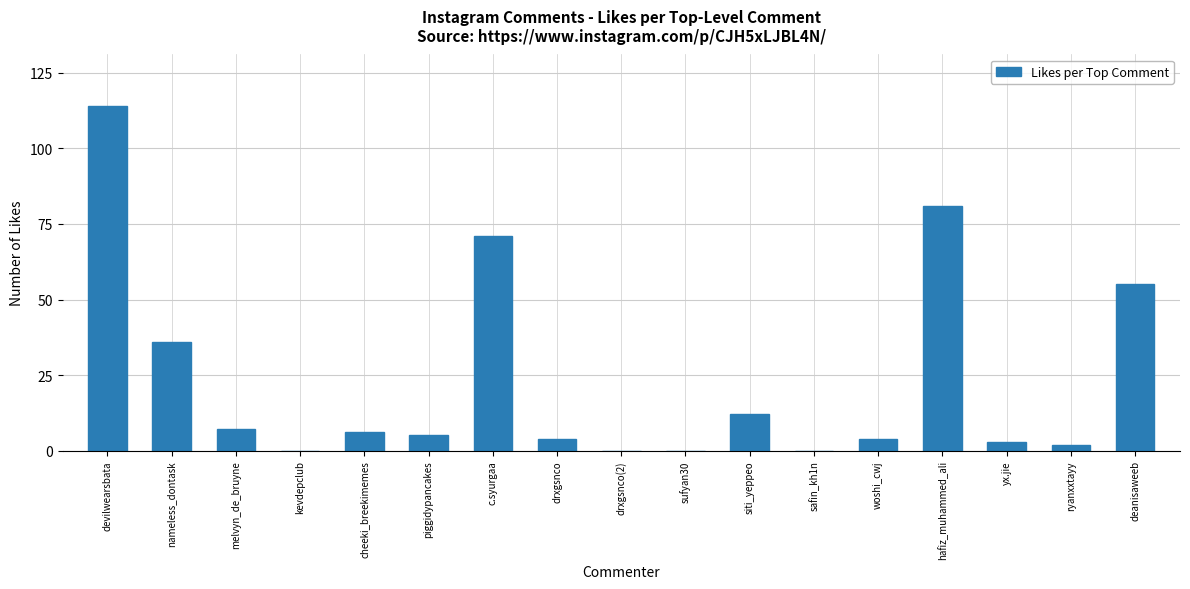

What is the change in value from kevdepclub to cheeki_breekimemes?

+6